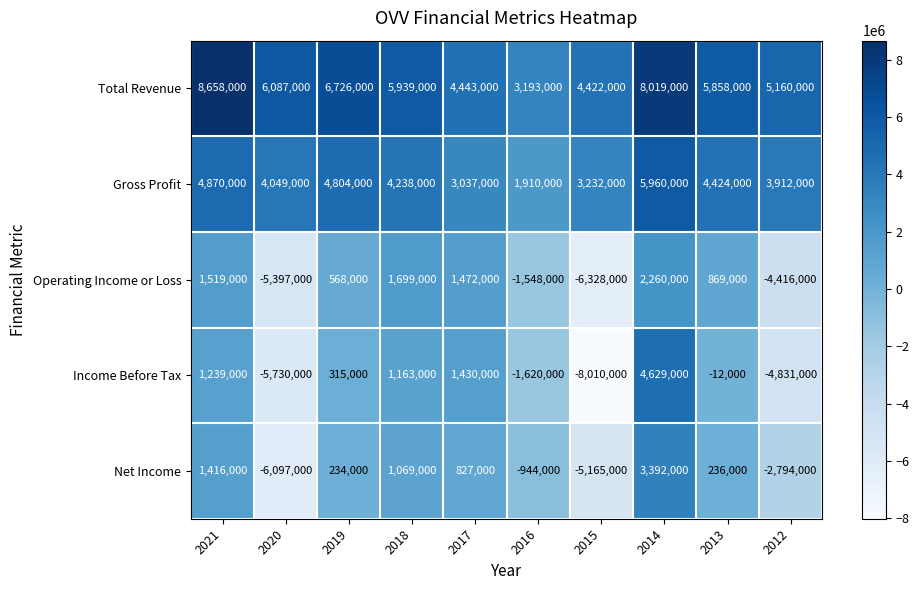

How many categories are shown in the chart?

10